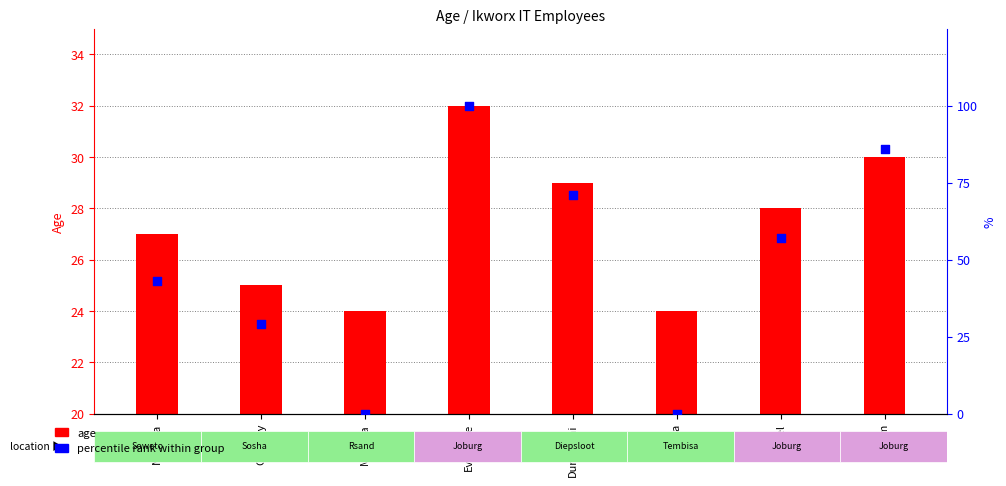

What are all the series names shown in the legend?

age, percentile rank within group